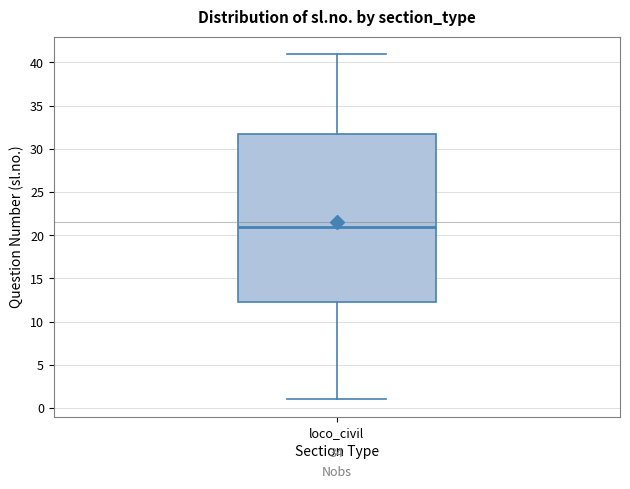

Read this box plot against the y-axis: the position of the median line, the range covered by the box, and the ends of both whiskers. The values are not printed on the chart, so give them approximately, as read against the axis.

median 21.0, box 12.5 to 32.0, whiskers 1.0 to 41.0